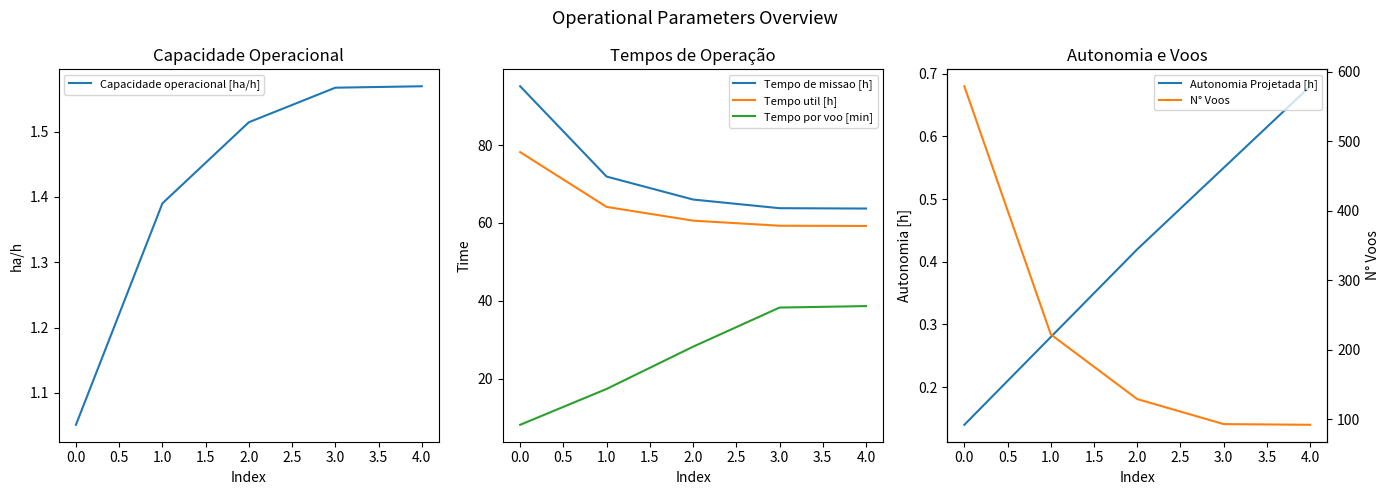

True or false: N° Voos and Tempo util [h] intersect in this chart.

False